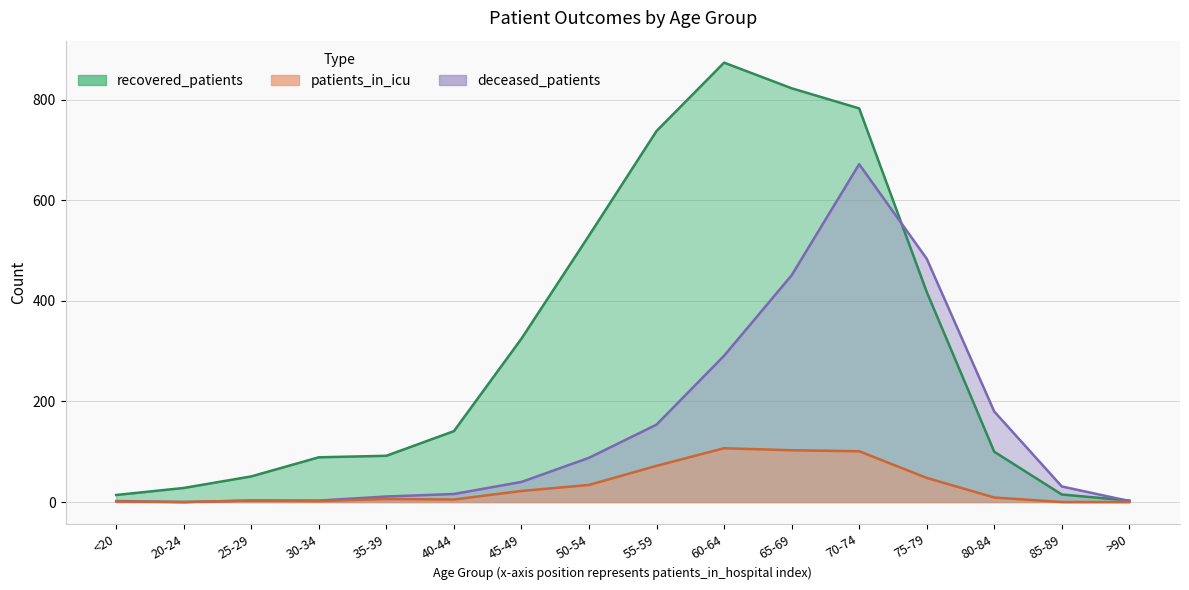

Reading left to right, extract all data points from this chart.

recovered_patients: <20=14	20-24=28	25-29=51	30-34=89	35-39=92	40-44=141	45-49=325	50-54=530	55-59=738	60-64=874	65-69=823	70-74=783	75-79=418	80-84=100	85-89=15	>90=3
patients_in_icu: <20=1	20-24=0	25-29=3	30-34=2	35-39=6	40-44=5	45-49=22	50-54=34	55-59=72	60-64=107	65-69=103	70-74=101	75-79=48	80-84=9	85-89=0	>90=0
deceased_patients: <20=2	20-24=0	25-29=3	30-34=3	35-39=11	40-44=16	45-49=40	50-54=88	55-59=154	60-64=291	65-69=451	70-74=672	75-79=484	80-84=180	85-89=31	>90=2